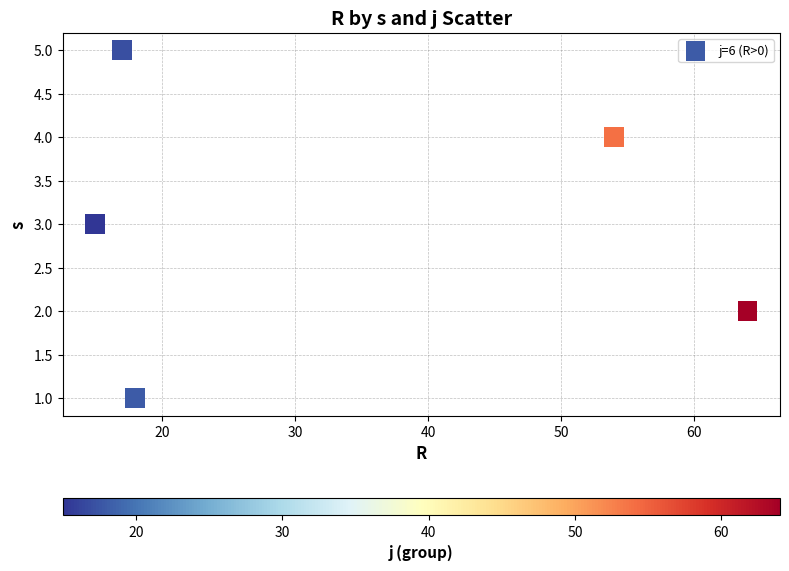

What is the range of Y values (max minus min)?

4